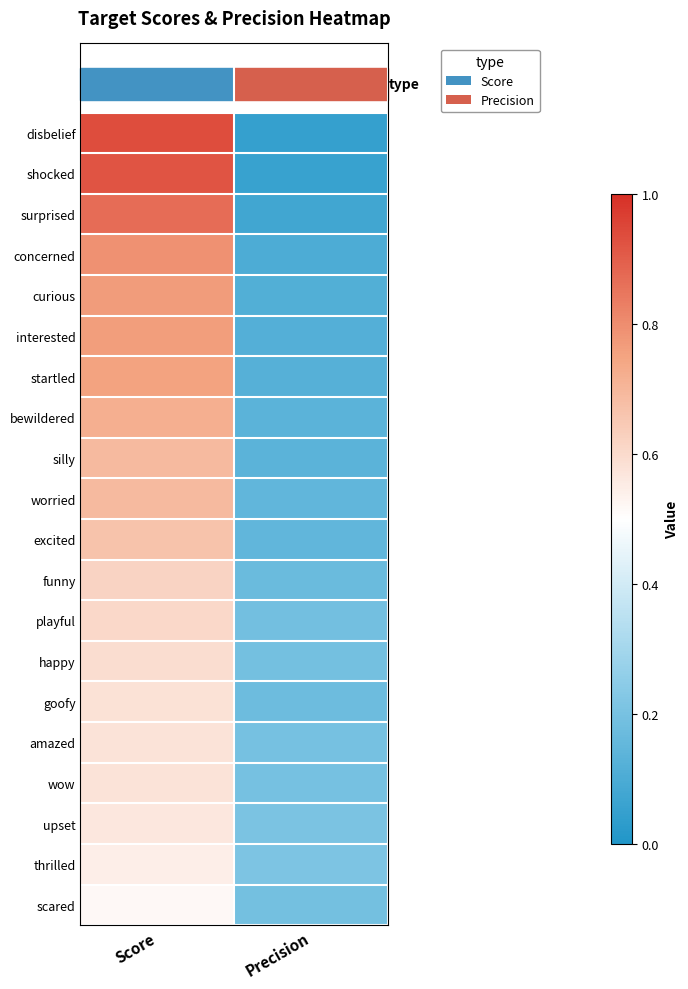

Which label corresponds to the largest value in the chart?

Score